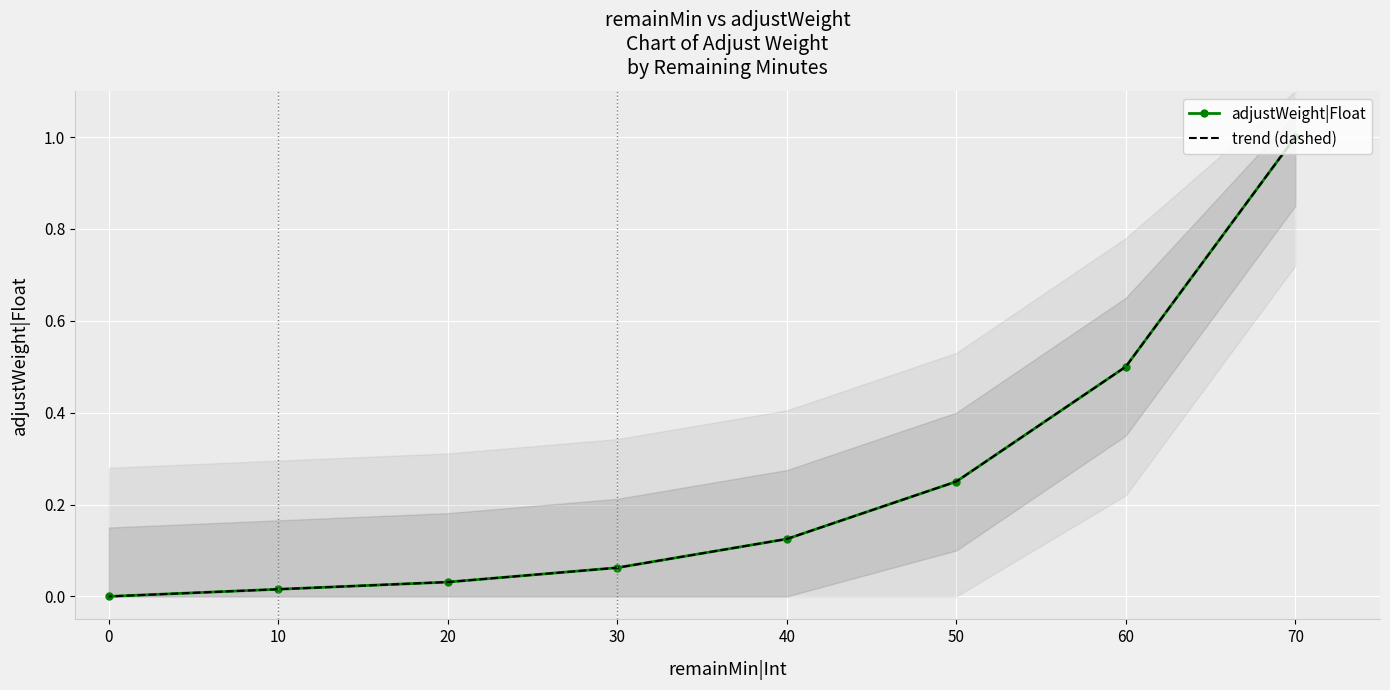

True or false: adjustWeight|Float and trend (dashed) cross at least once.

False